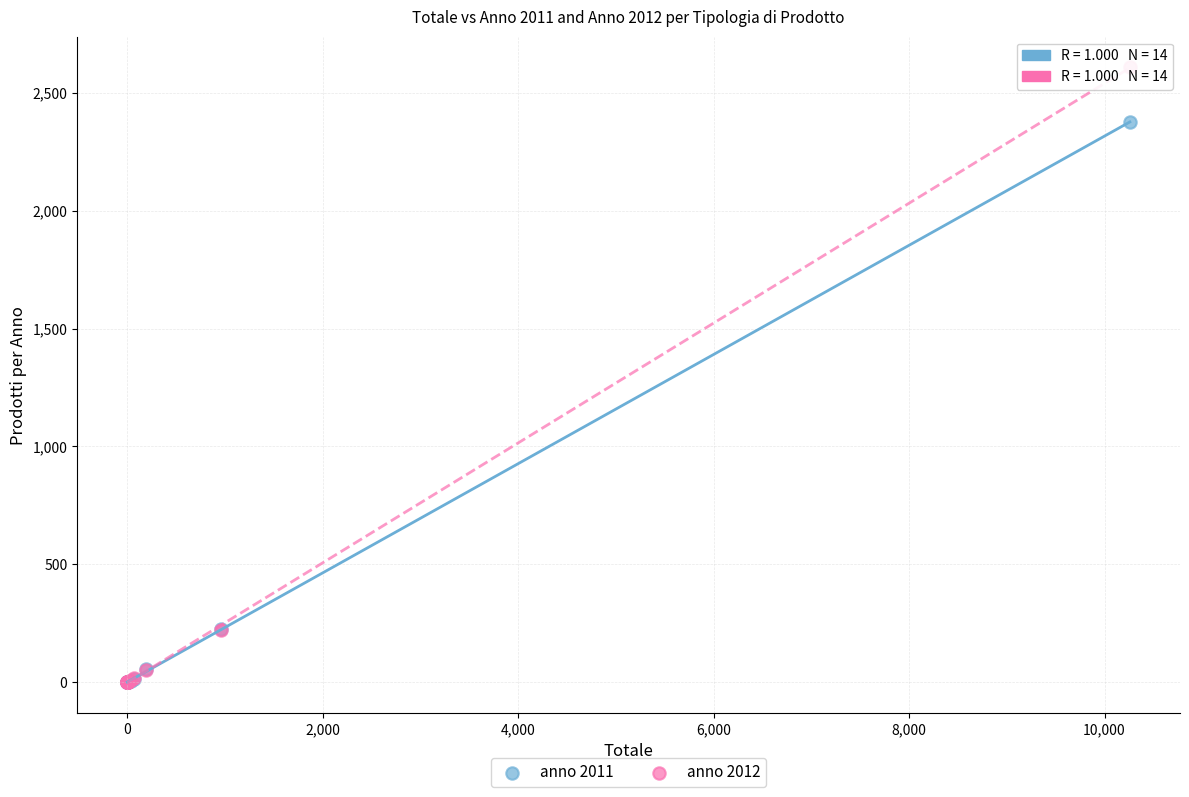

Which series has the largest Y range (max minus min)?

anno 2012